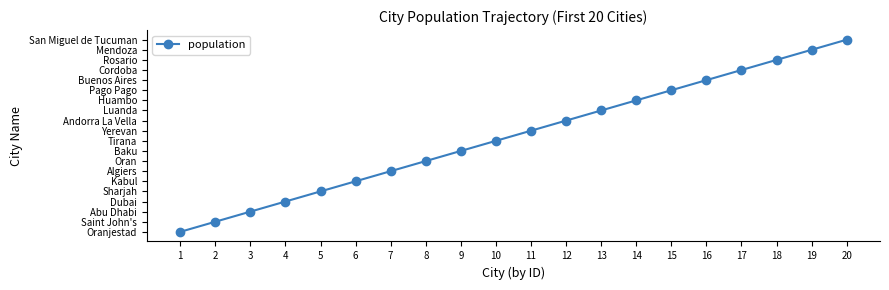

What is the difference between the values at 16 and 18?

2